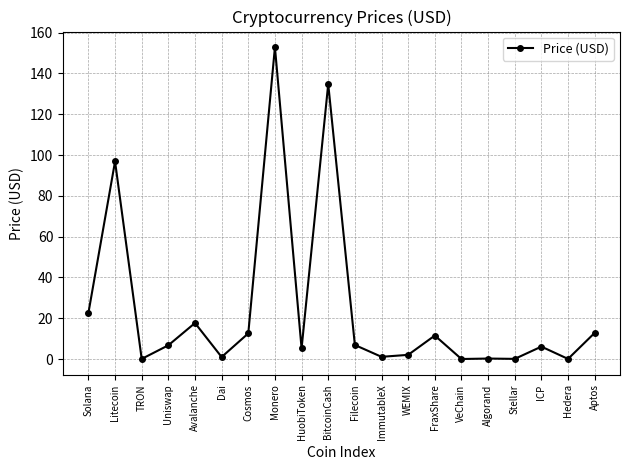

The chart shows a value of 134.8 at BitcoinCash. True or false?

True